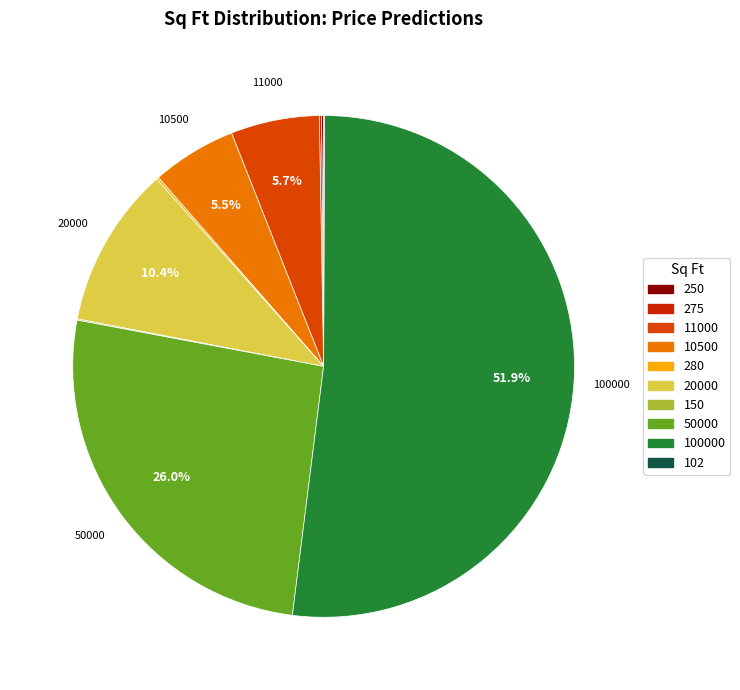

To the nearest percent, what is the difference between the largest and smallest slice percentages?

52%